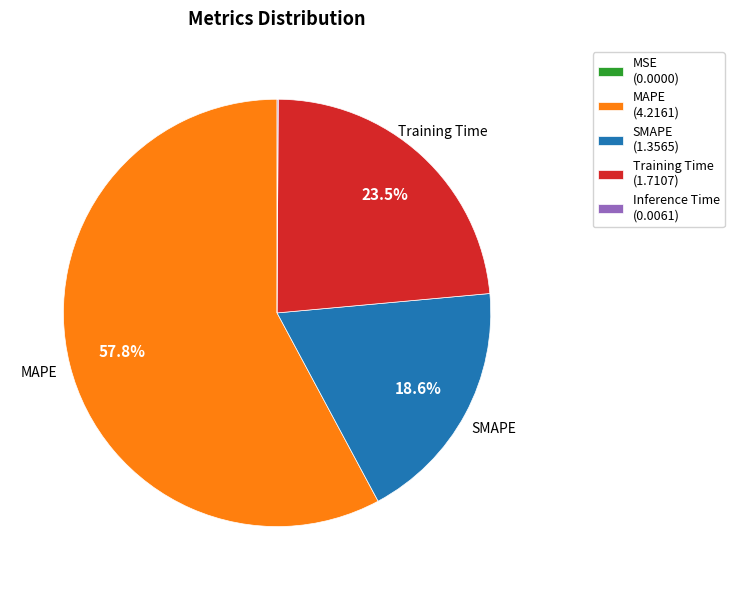

Is there a majority slice in this chart?

Yes